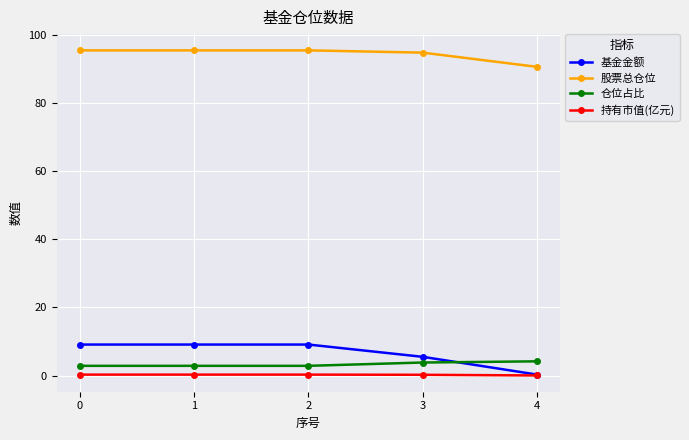

The value of 股票总仓位 at 3 is 154.6. True or false?

False